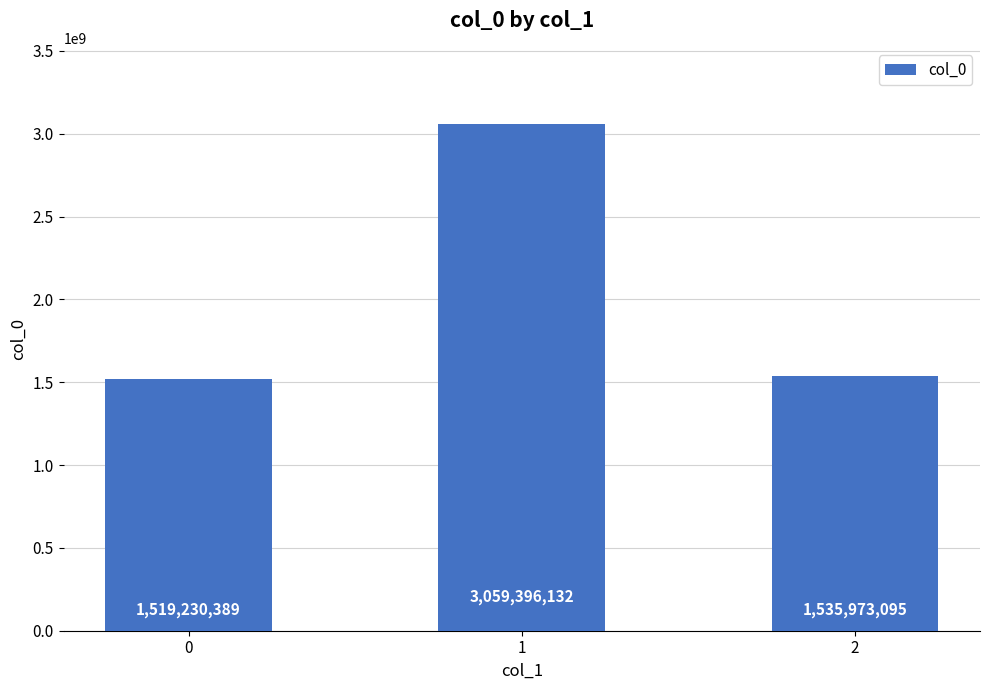

True or false: the data shows 1519230389 at 0.

True